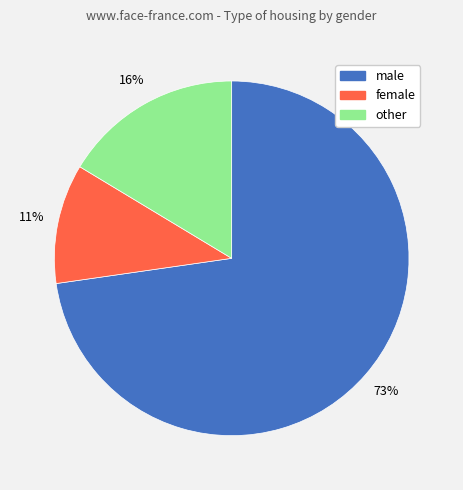

How many segments does this pie chart have?

3